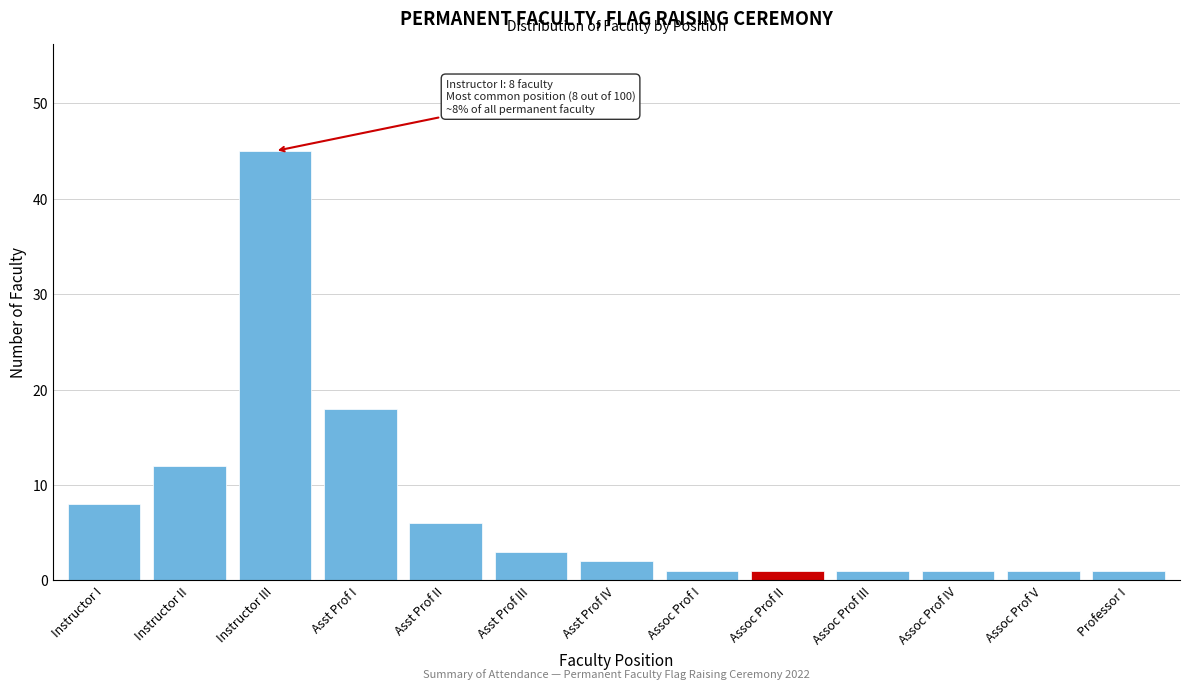

Reading left to right, list all the values displayed in this chart.

Instructor I=8	Instructor II=12	Instructor III=45	Asst Prof I=18	Asst Prof II=6	Asst Prof III=3	Asst Prof IV=2	Assoc Prof I=1	Assoc Prof II=1	Assoc Prof III=1	Assoc Prof IV=1	Assoc Prof V=1	Professor I=1